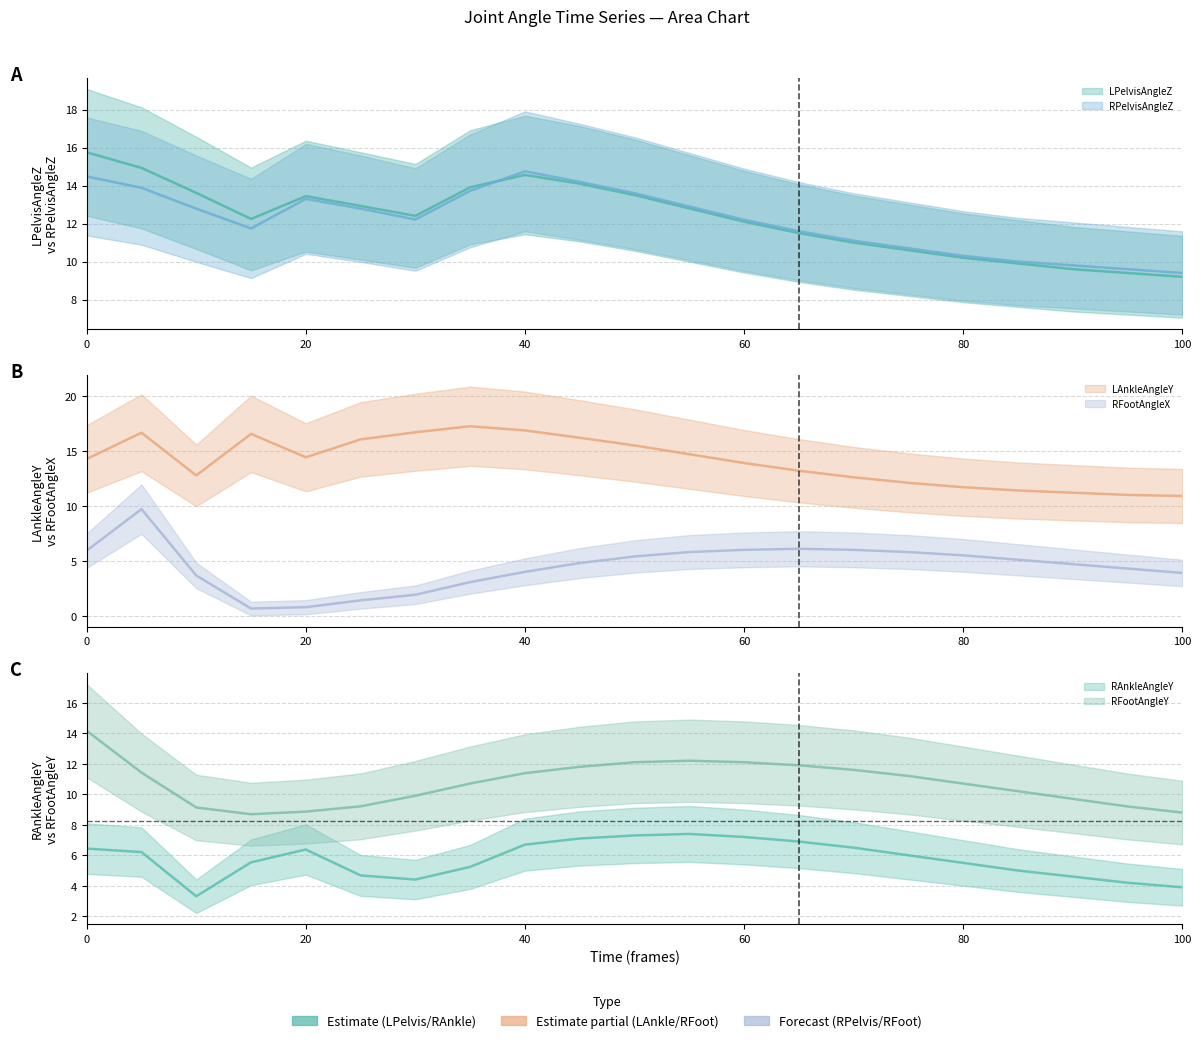

Which series has the largest range (max minus min)?

RFootAngleX